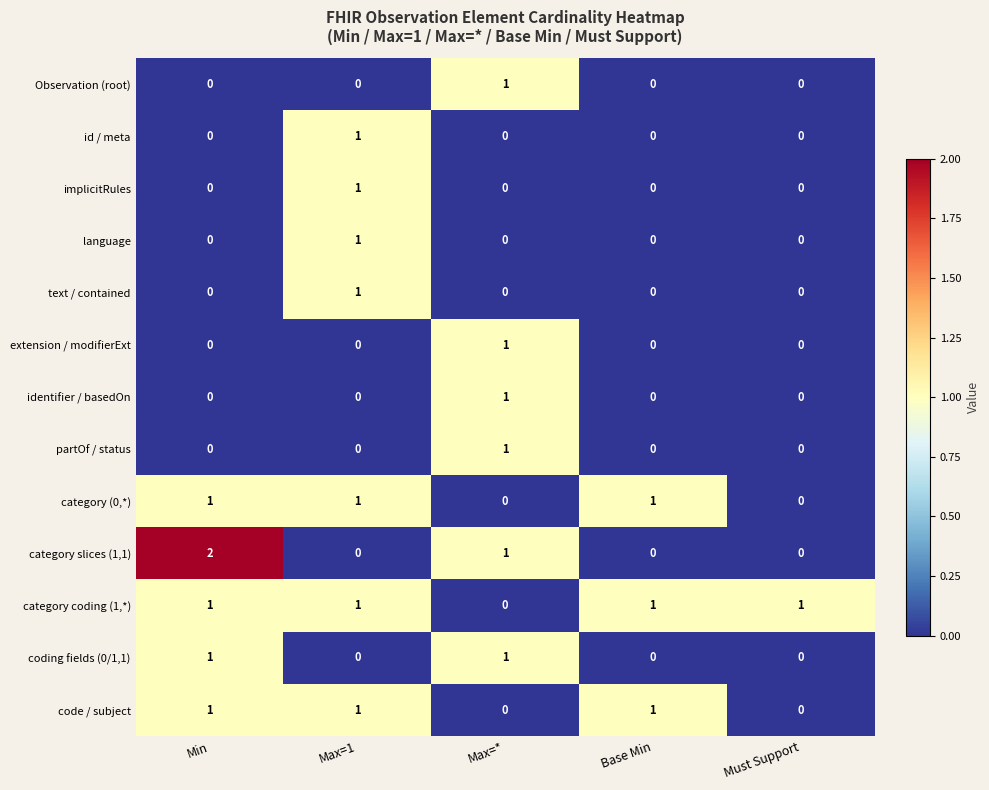

Is it true that category coding (1,*) equals 1 at Min?

True